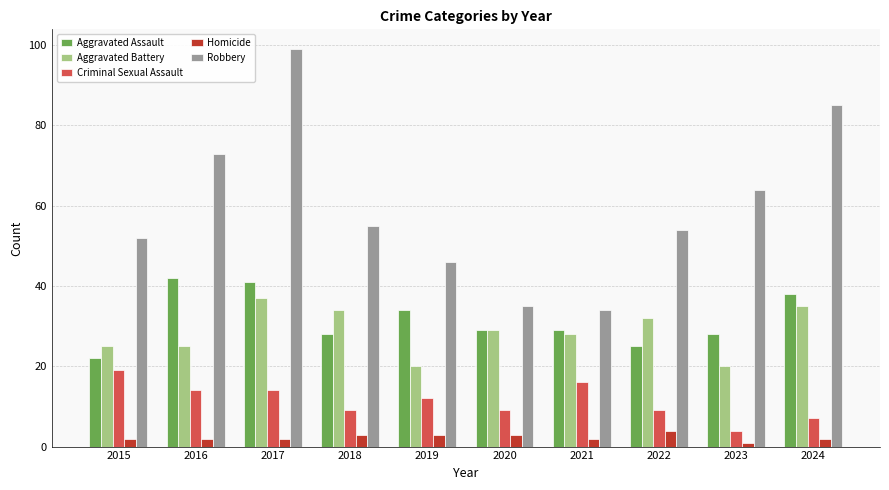

What is the difference between the Aggravated Battery values at 2019 and 2015?

5